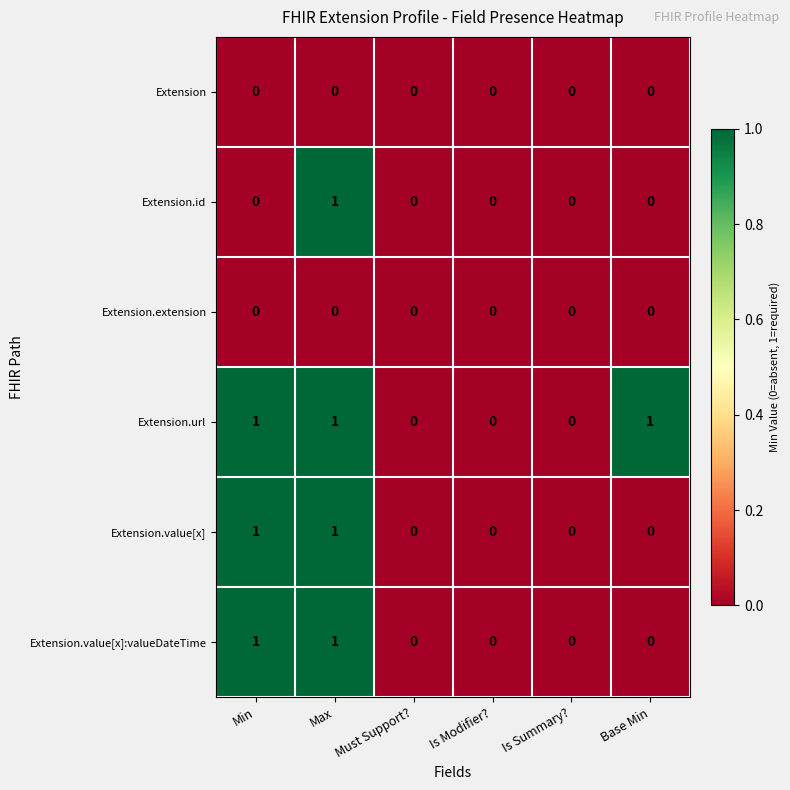

Count the Extension.url values in the range 0 to 1.

6